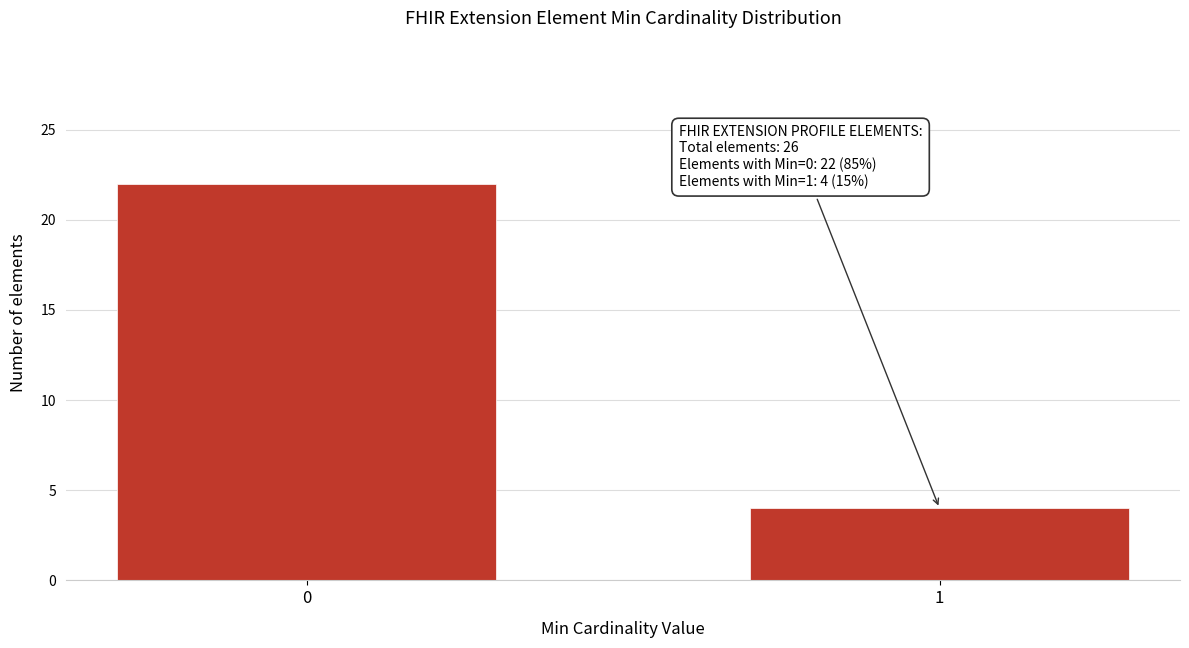

Reading right to left, list all the values displayed in this chart.

4	22